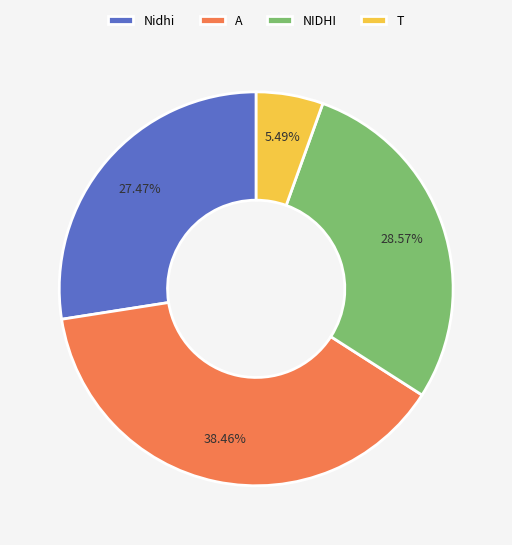

How many segments does this pie chart have?

4